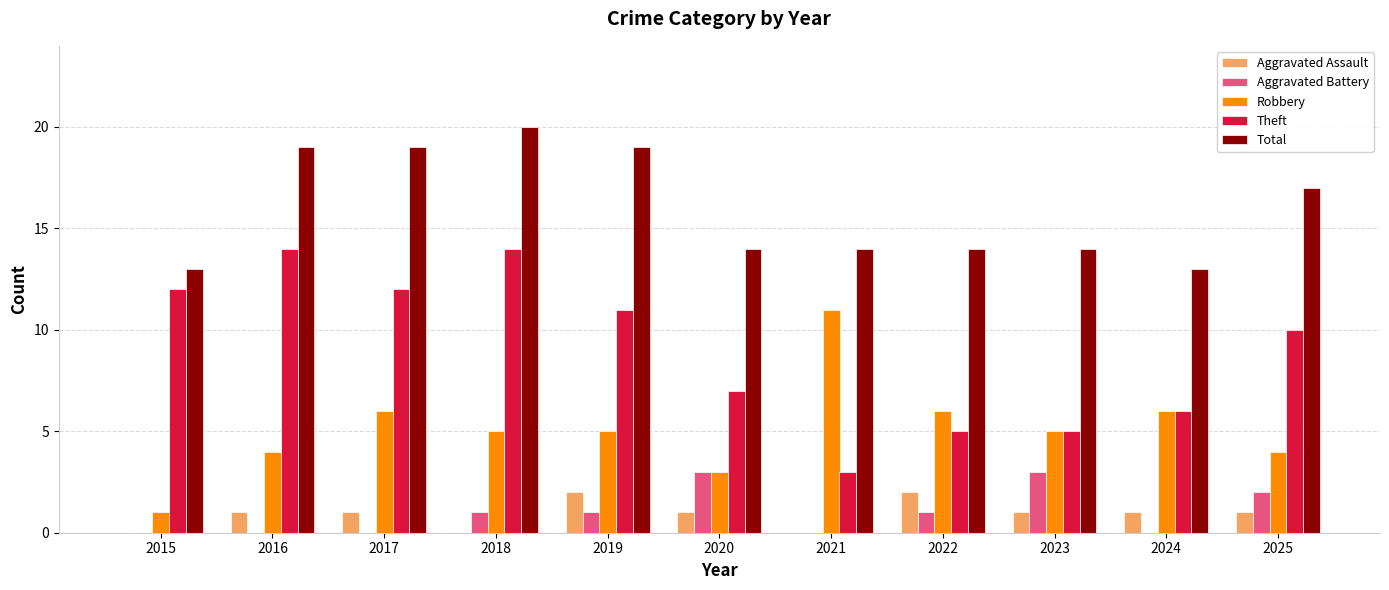

Which category has the highest value across all series?

2018